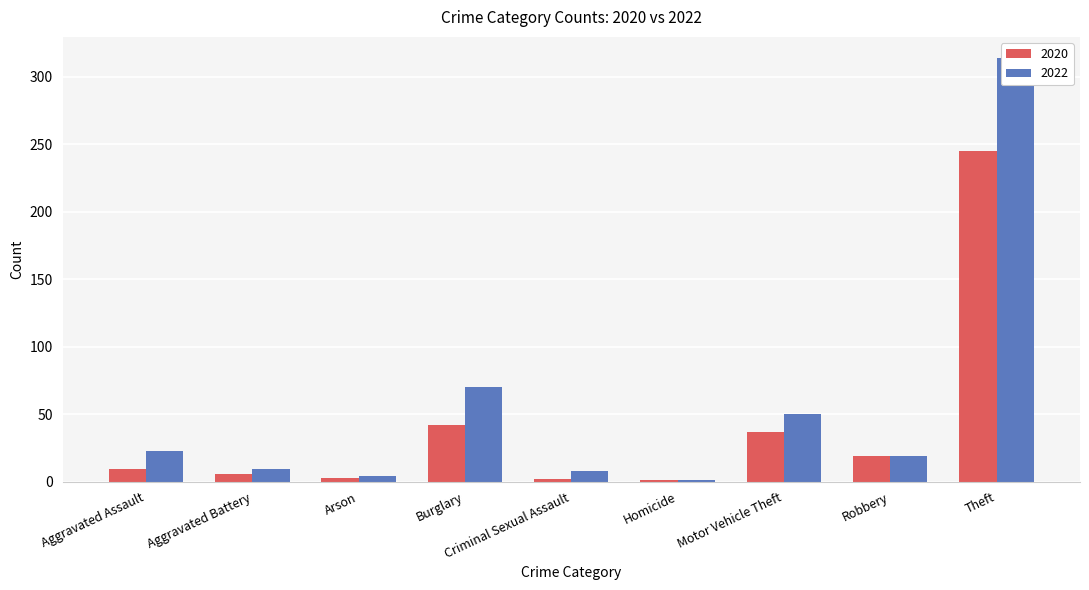

What is the difference between the maximum and minimum values in the 2020 series?

244